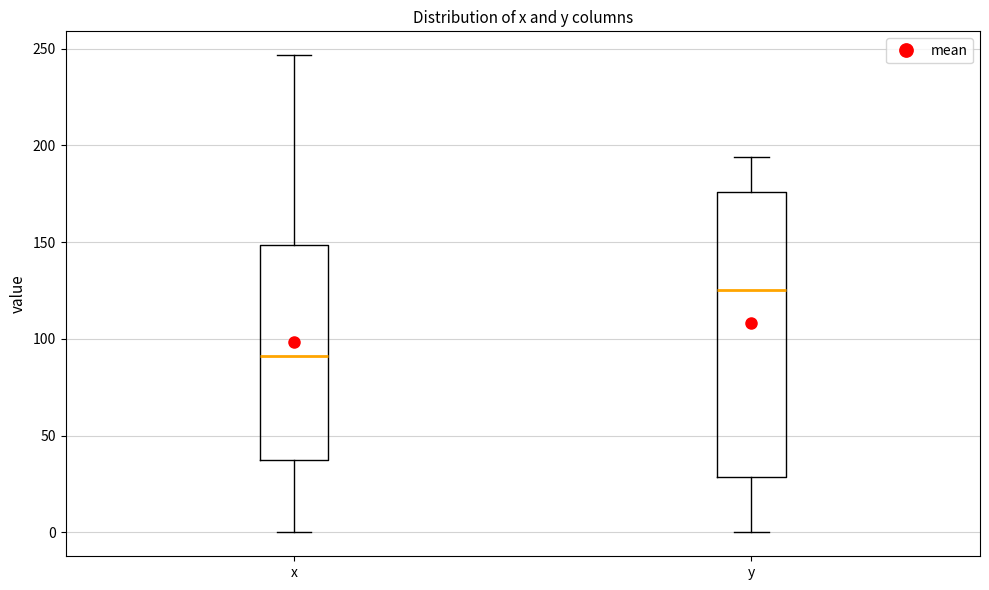

Comparing the boxes themselves (not the whiskers), which one is the tallest?

y